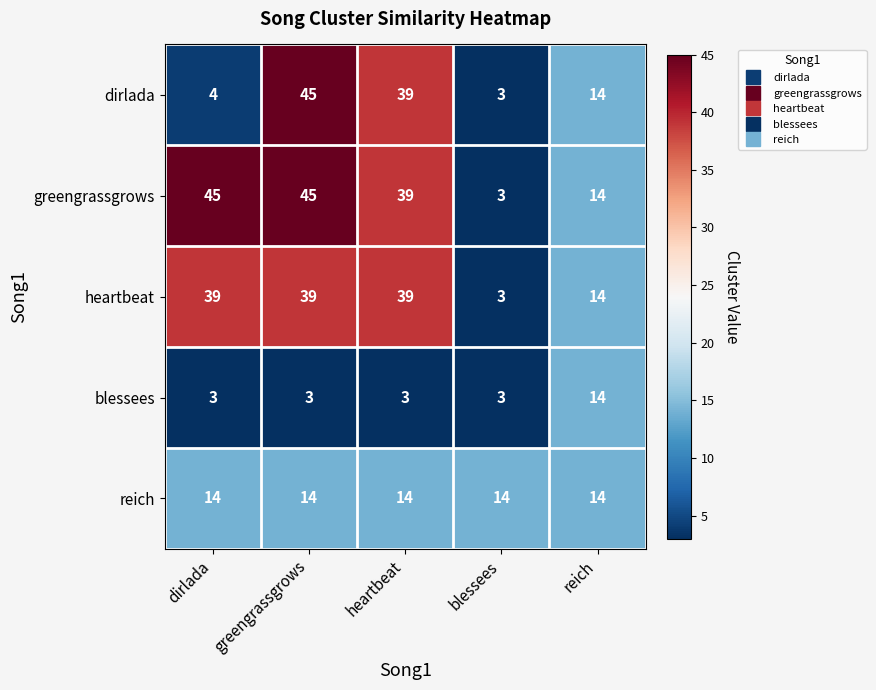

At how many categories does at least one series exceed 12?

5